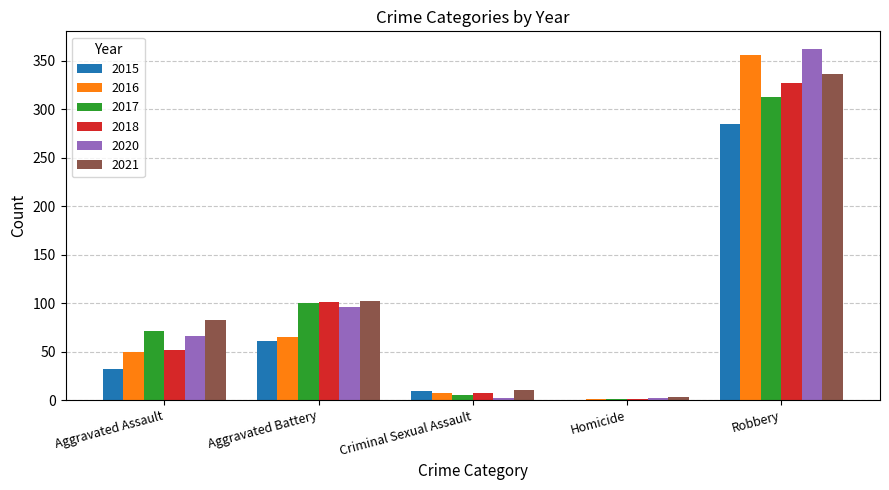

At which label is 2021 closest to 169?

Aggravated Battery